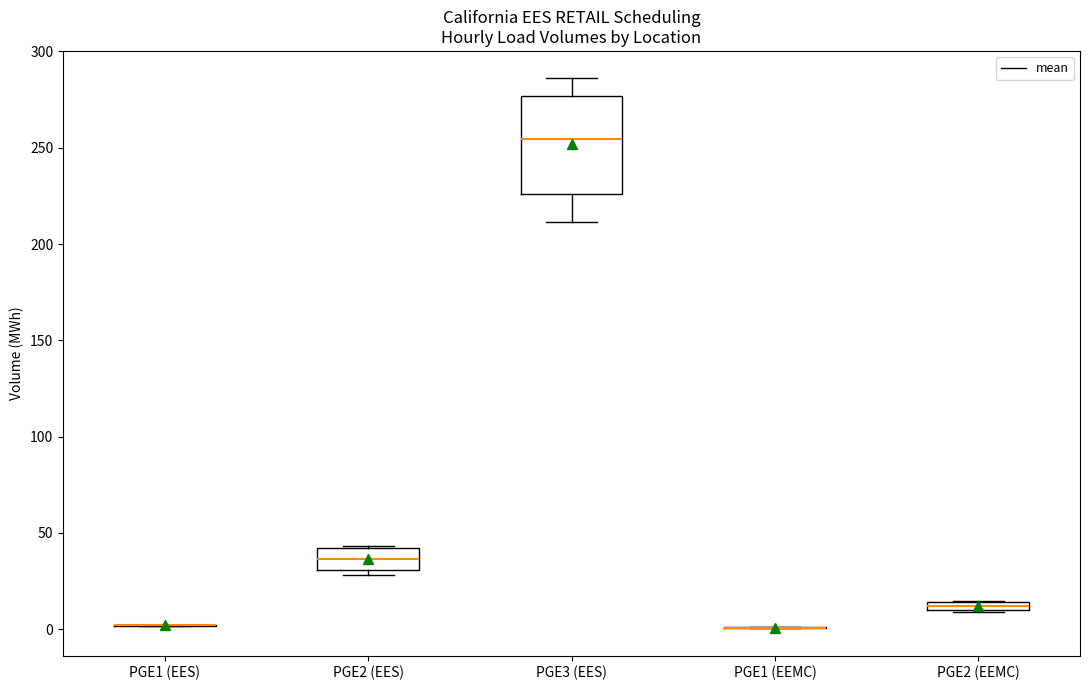

Comparing the boxes themselves (not the whiskers), which one is the tallest?

PGE3 (EES)